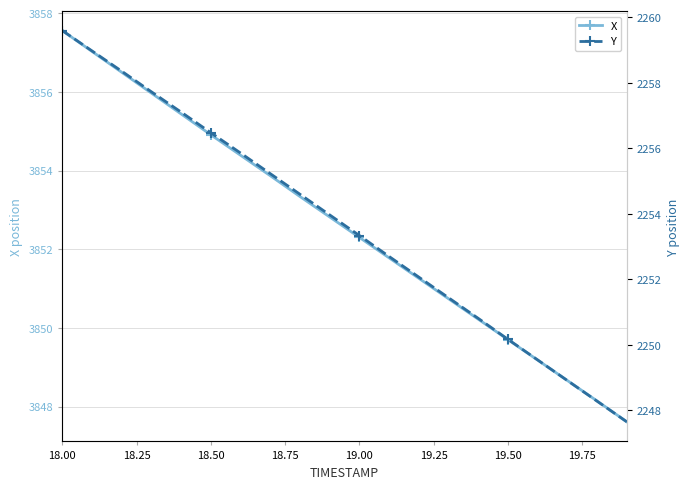

Reading left to right, transcribe all the data shown in this chart.

X: 3857.6	3857.0	3856.5	3856.0	3855.4	3854.9	3854.4	3853.9	3853.3	3852.8	3852.3	3851.8	3851.3	3850.7	3850.2	3849.7	3849.2	3848.7	3848.1	3847.6
Y: 2259.6	2259.0	2258.4	2257.7	2257.1	2256.5	2255.9	2255.2	2254.6	2254.0	2253.3	2252.7	2252.1	2251.4	2250.8	2250.2	2249.5	2248.9	2248.3	2247.7